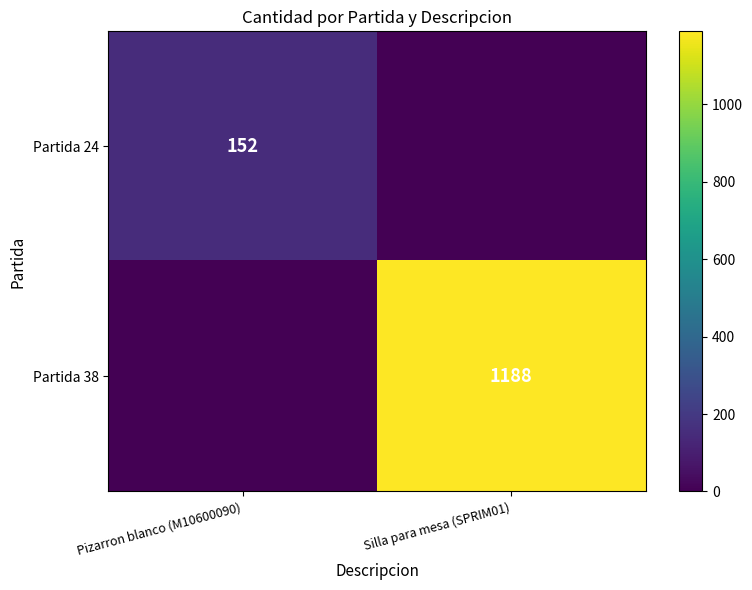

The Partida 24 series shows 199 at Pizarron blanco (M10600090). True or false?

False